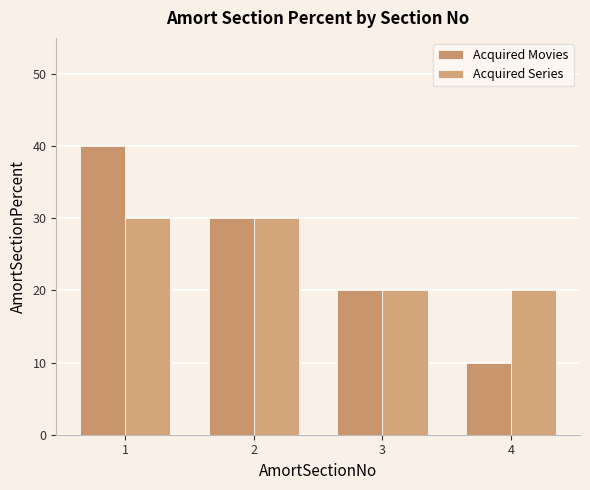

Is it true that Acquired Series equals 32 at 3?

False